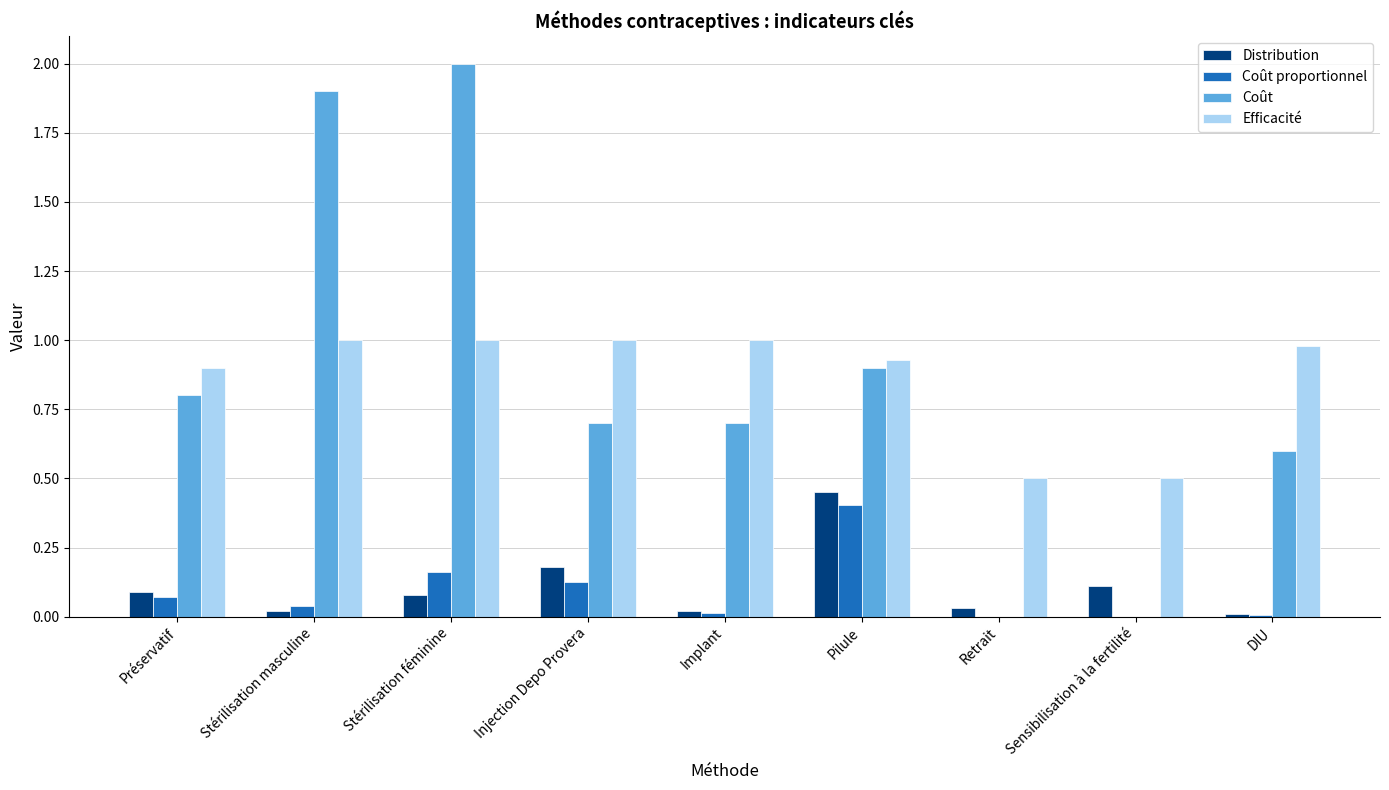

At which category is the sum across all series the highest?

Stérilisation féminine